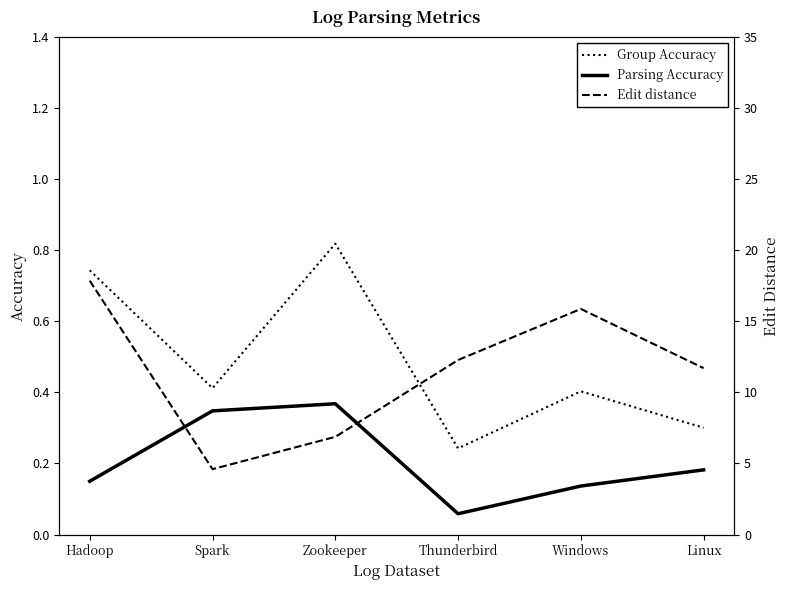

At which label does Edit distance first exceed 12?

Hadoop